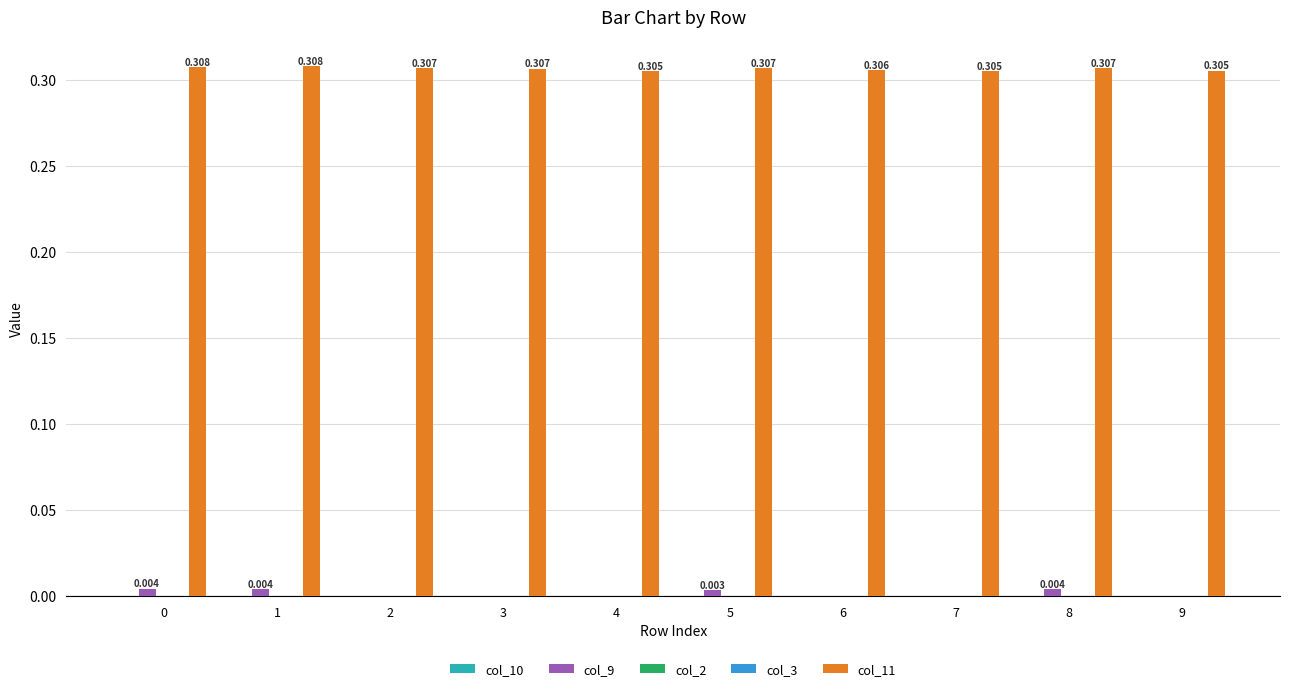

Between 1 and 9, which series saw the biggest shift?

col_9